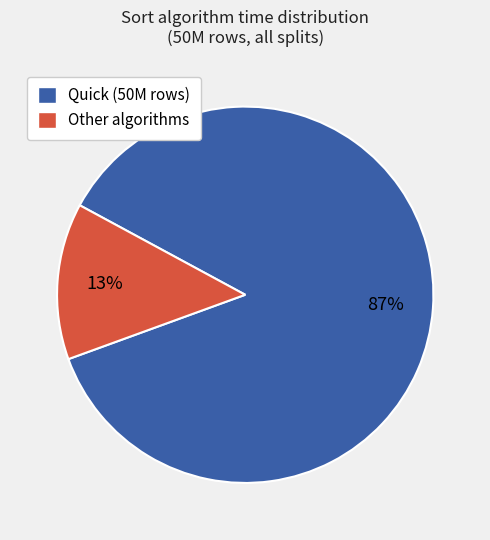

Which has a higher value, Quick (50M rows) or Other algorithms?

Quick (50M rows)